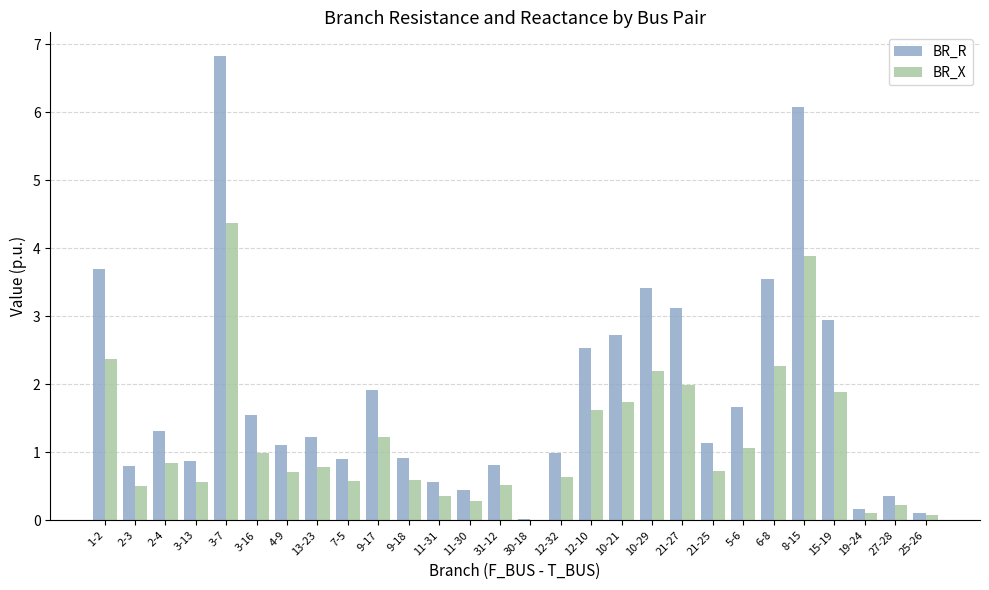

What is the sum of the BR_X values at 21-27 and 21-25?

2.7